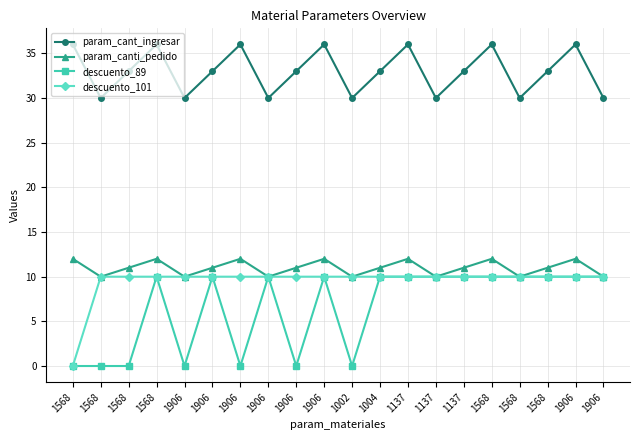

What is the difference between the highest and lowest values at 1568?

36